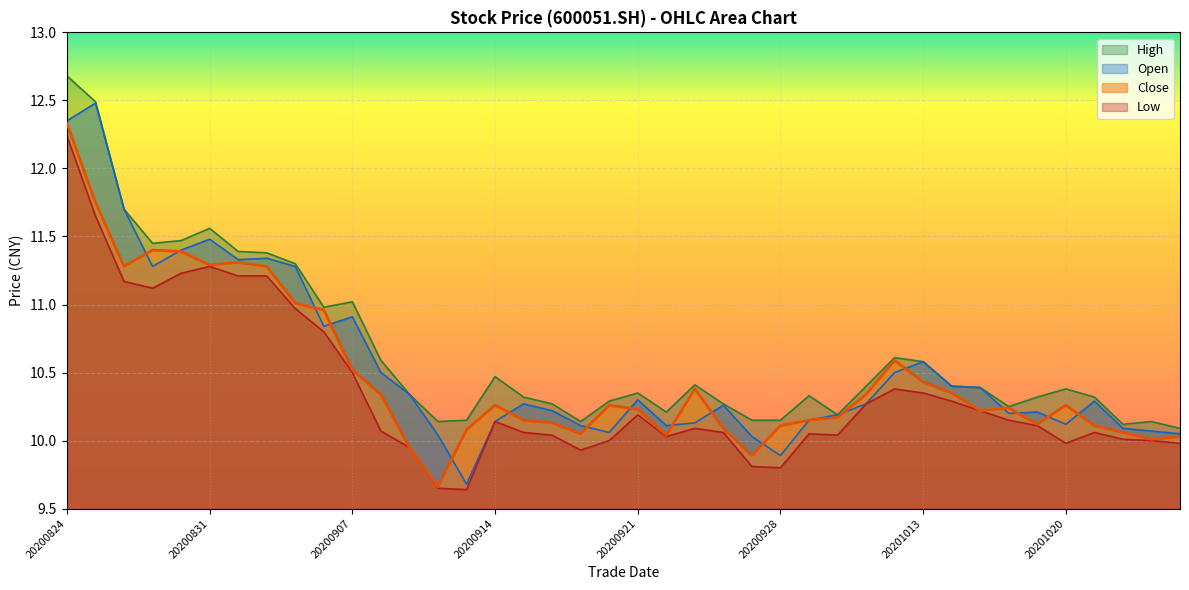

What is the highest value of the high series?

12.7